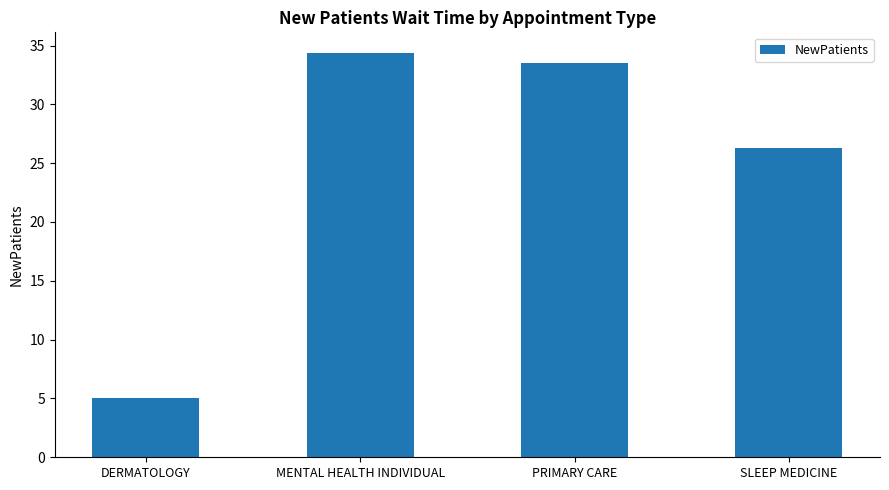

What is the minimum value shown in the chart?

5.0